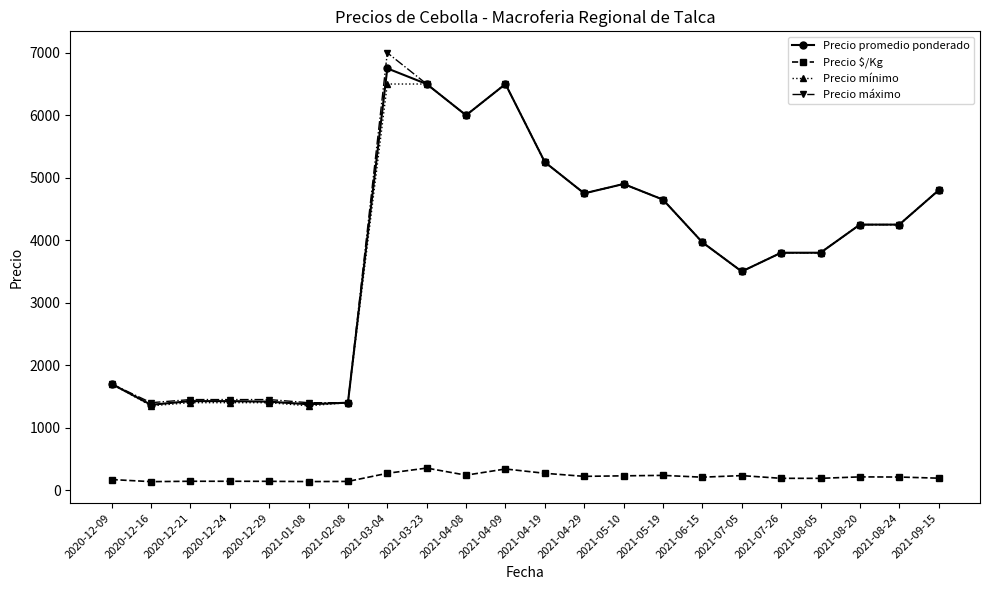

What is the maximum value for Precio máximo?

7000.0